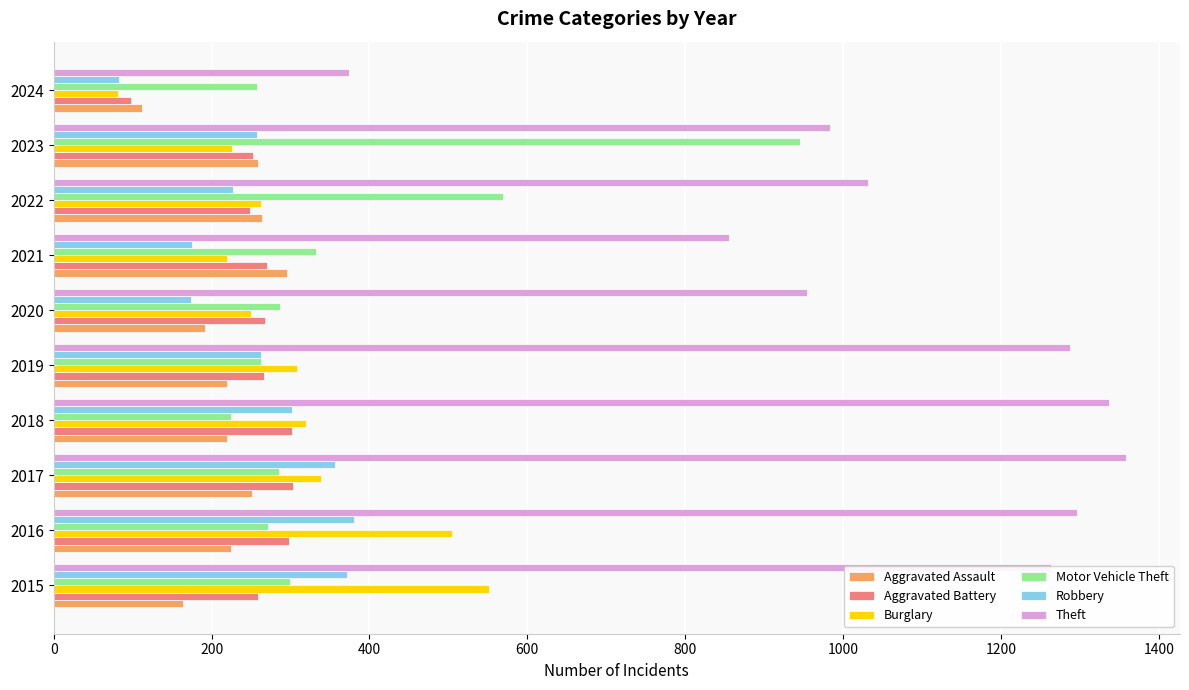

What is the difference between the second highest and minimum values in the Theft series?

963